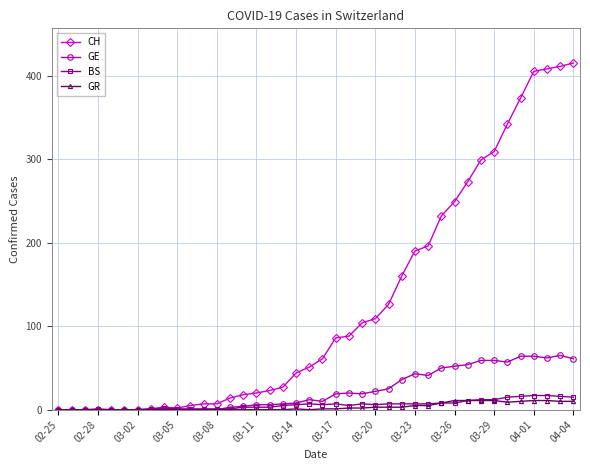

What are all the series names shown in the legend?

CH, GE, BS, GR